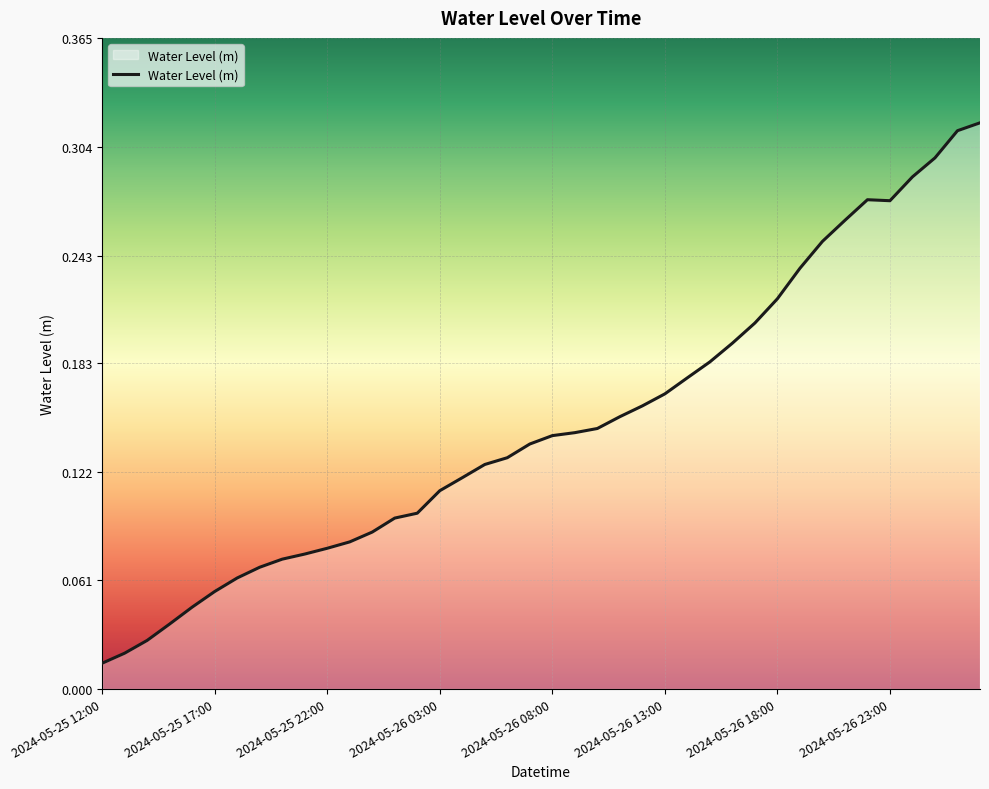

Is this an area chart (filled region under the line)?

Yes